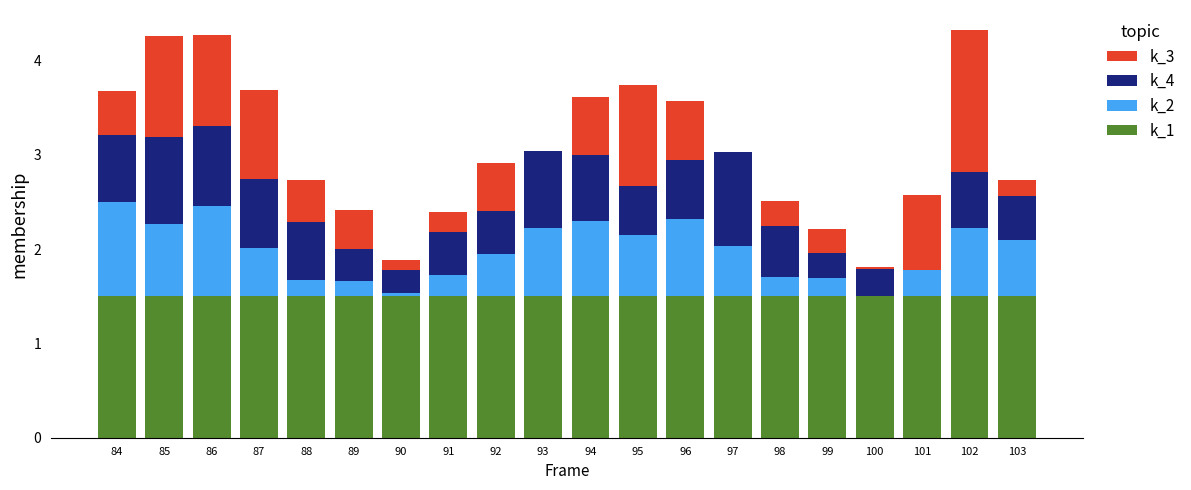

The k_1 series shows 2.0 at 93. True or false?

False